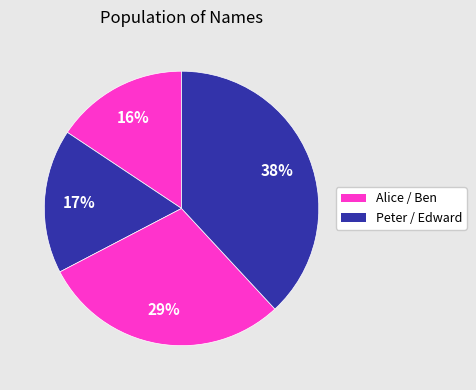

What is the largest slice in the pie chart?

Edward